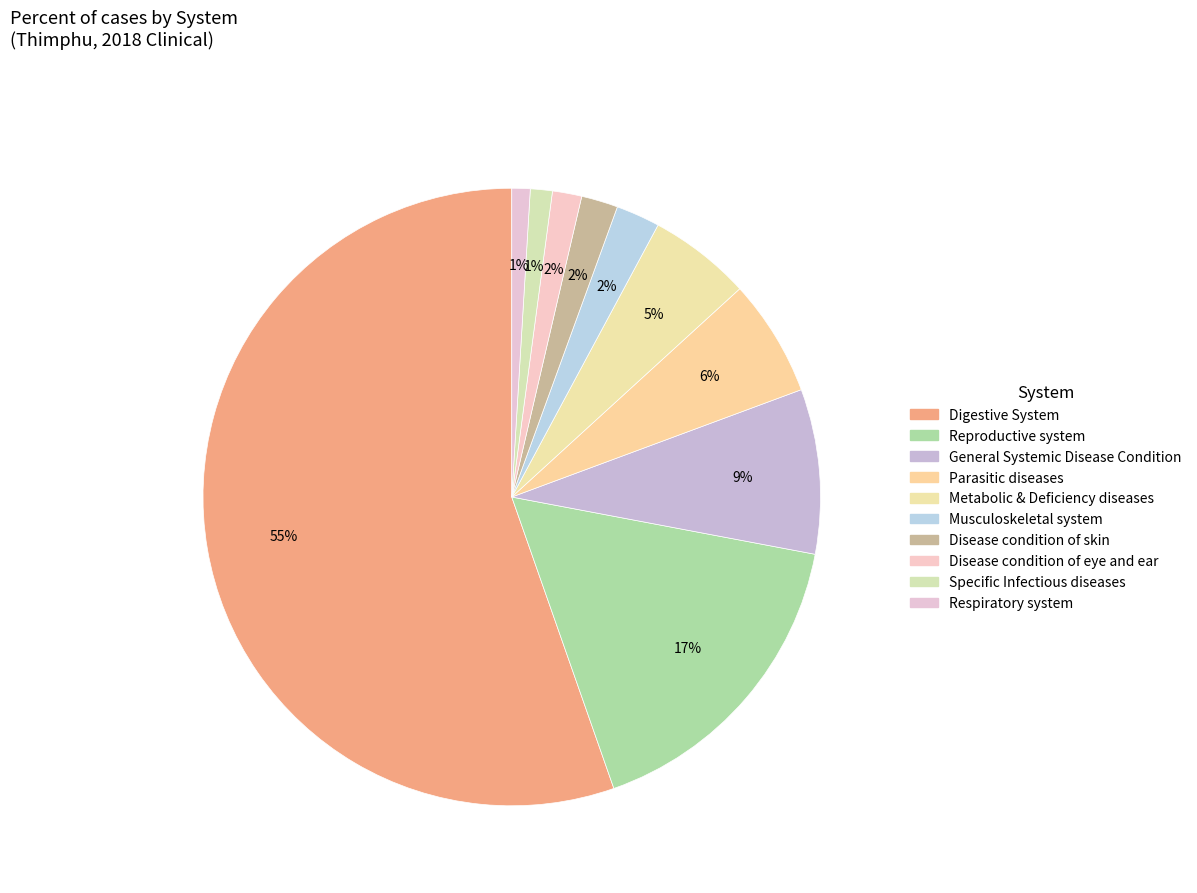

Count the number of slices in the pie.

10